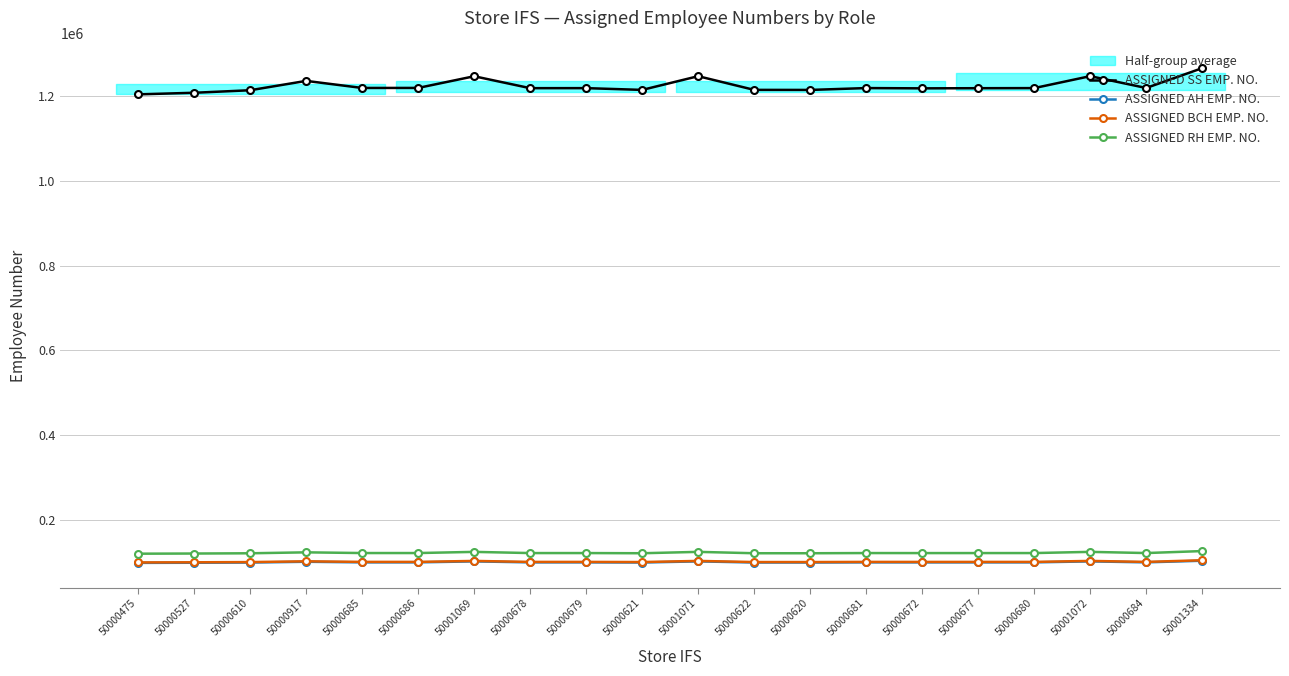

What is the difference between the maximum and minimum values in the ASSIGNED BCH EMP. NO. series?

5116.5